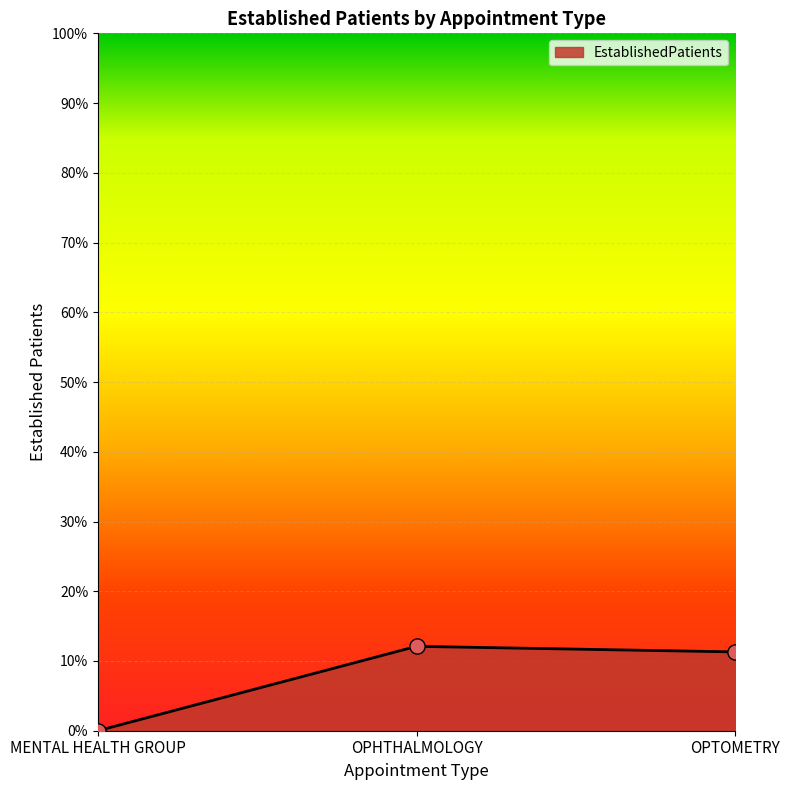

Which has a higher value, OPHTHALMOLOGY or MENTAL HEALTH GROUP?

OPHTHALMOLOGY